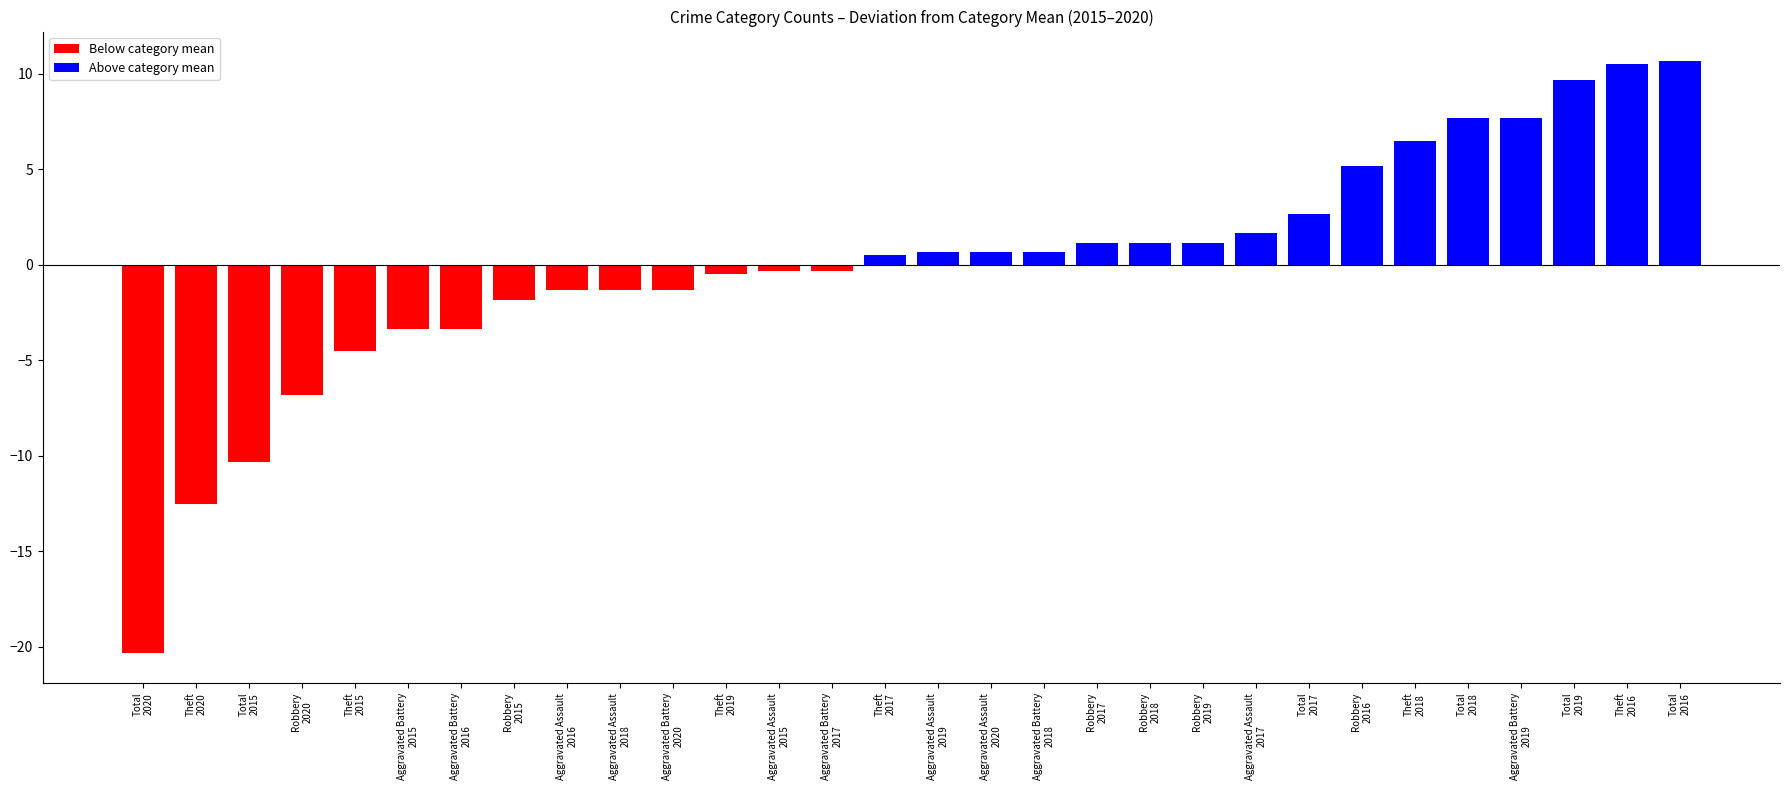

What is the value of the 19th bar from the left?

1.2